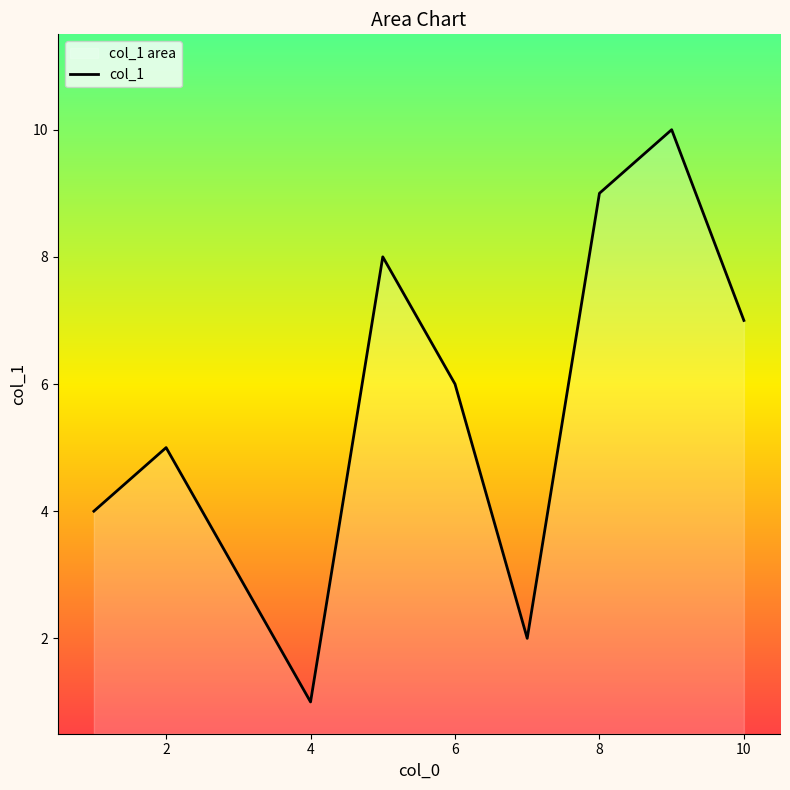

True or false: the data shows 9 at 6.

False